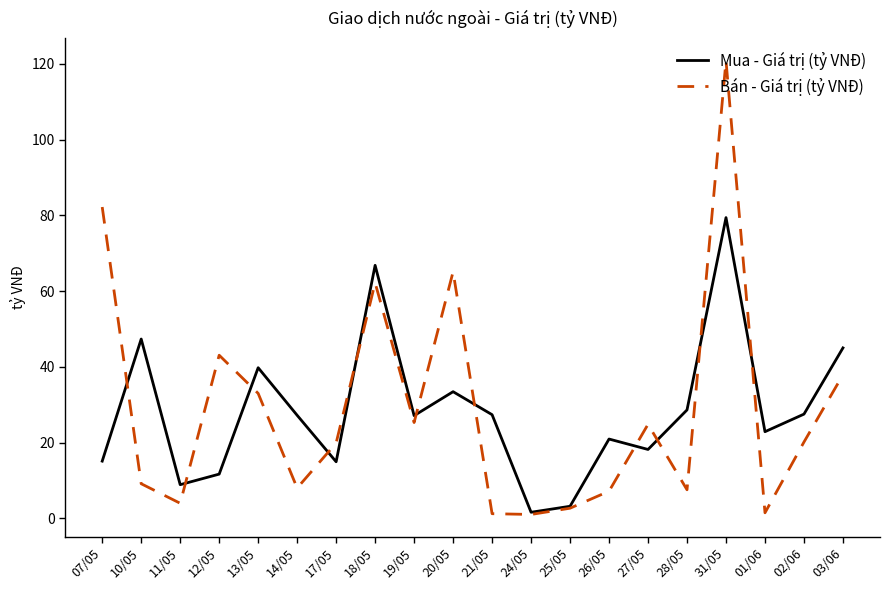

What is the difference between the Mua - Giá trị (tỷ VNĐ) values at 14/05 and 10/05?

20.1